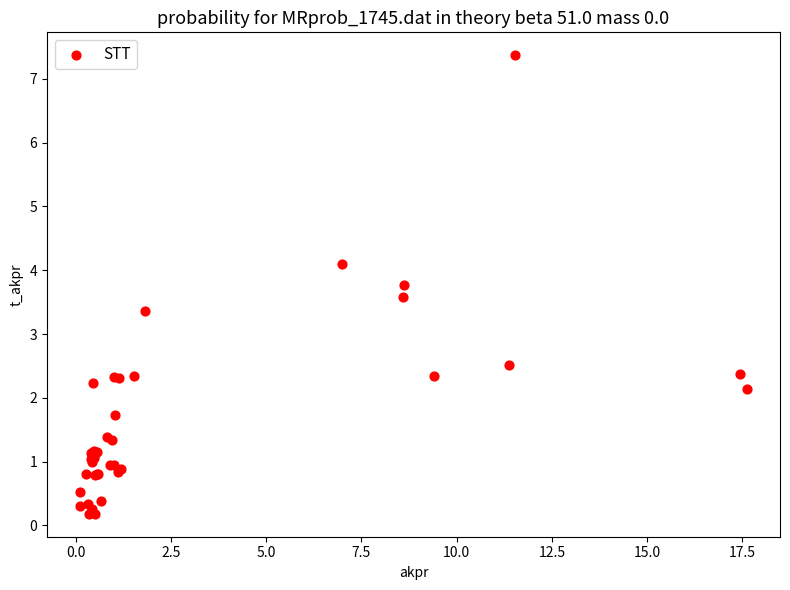

What Y value in the scatter plot is closest to 3?

3.4